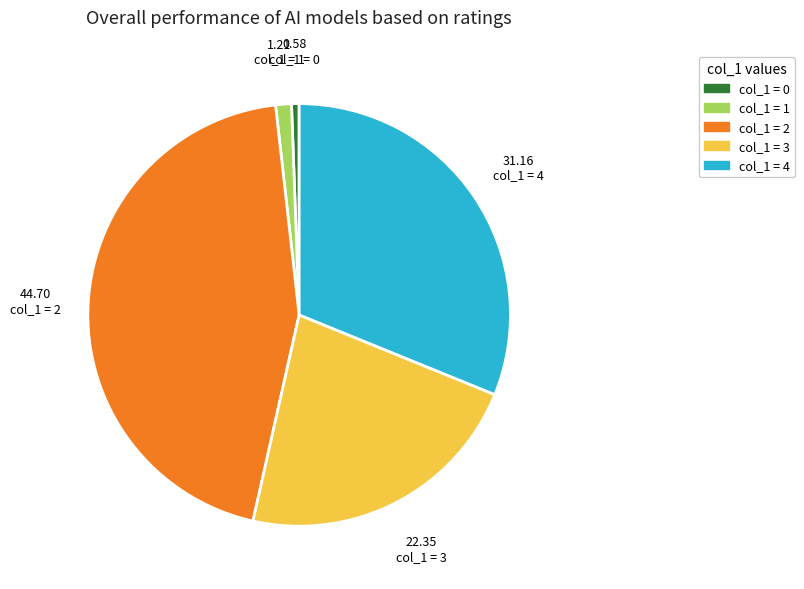

True or false: col_1 = 2 accounts for 45% of the total.

True